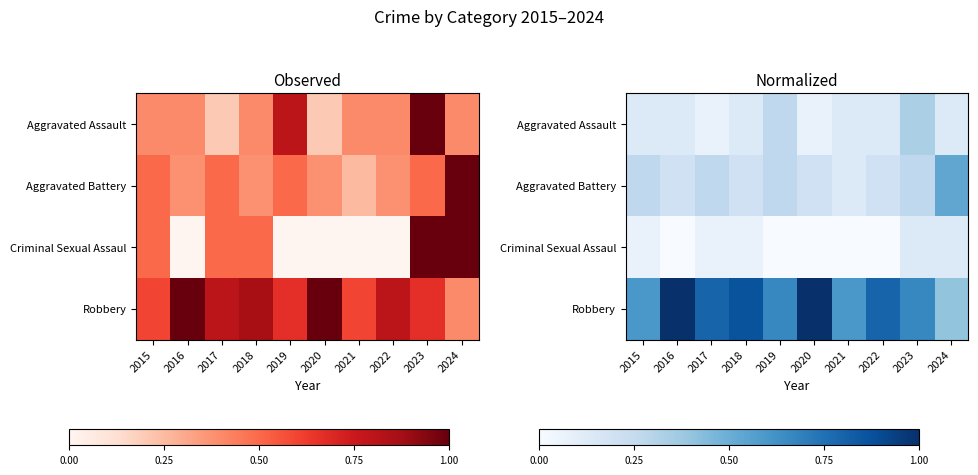

The Aggravated Battery series shows 0.2 at 2022. True or false?

True